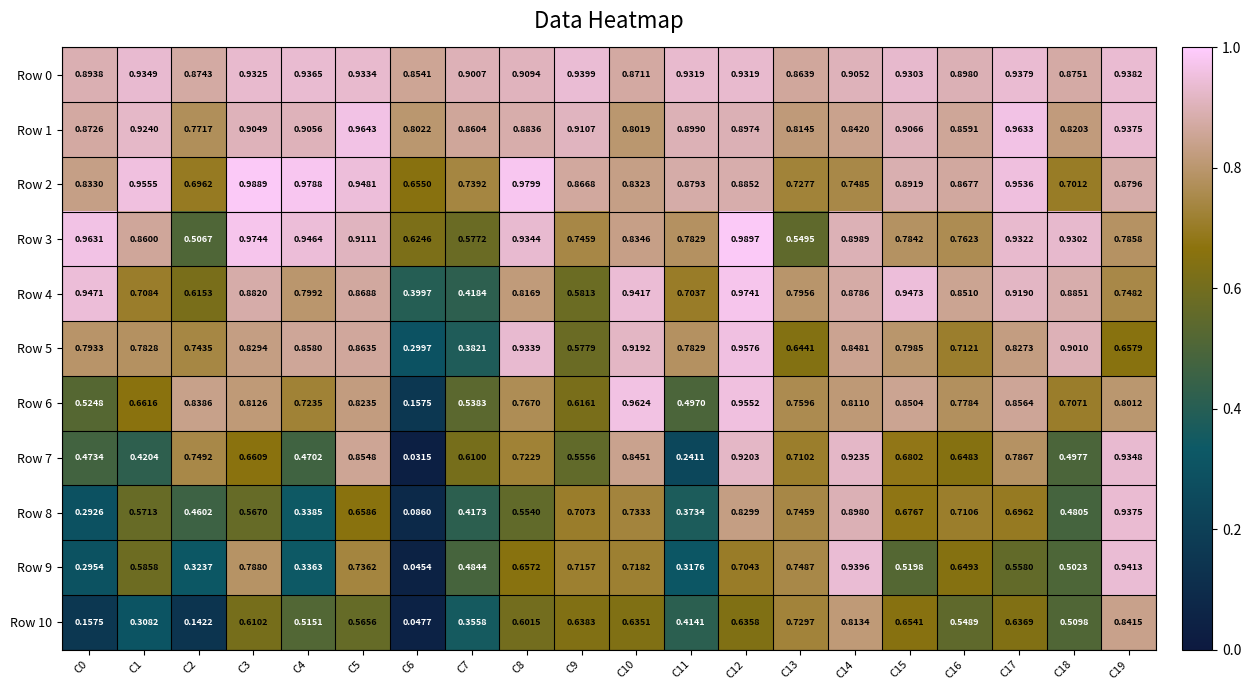

At which category is the sum across all series the highest?

C12